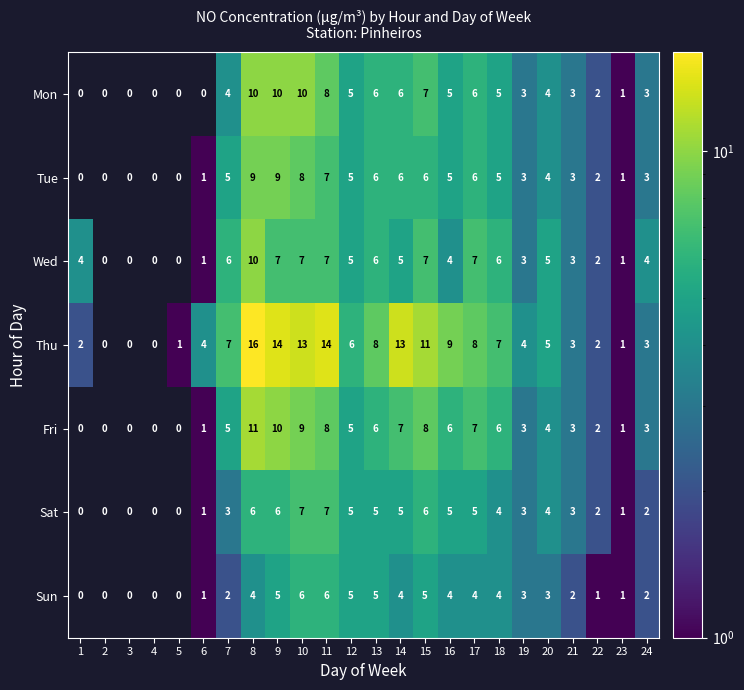

Which series has the largest total across all categories?

Thu